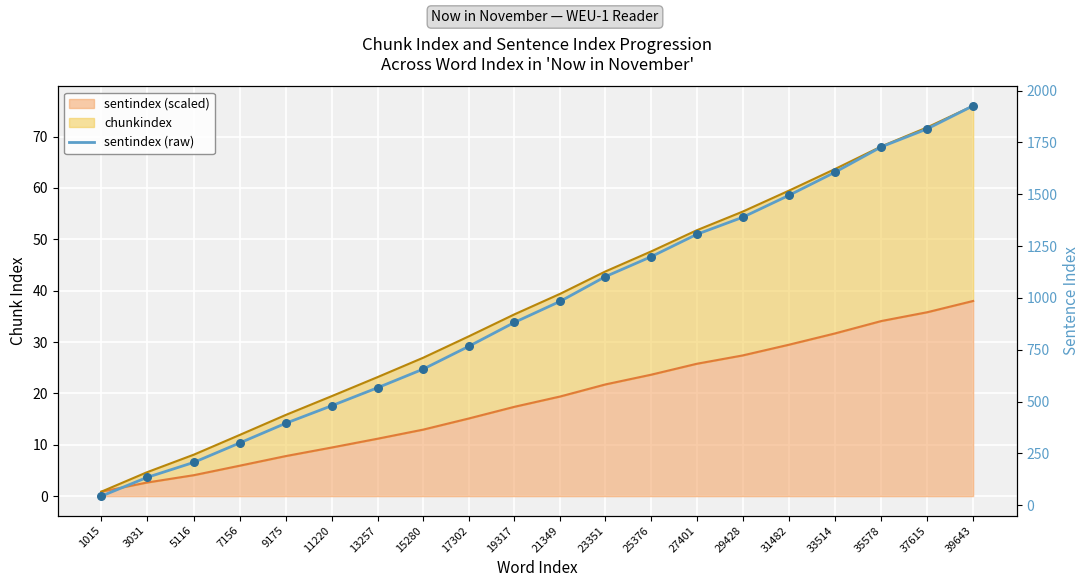

Which has a higher value, 17302 or 5116?

17302